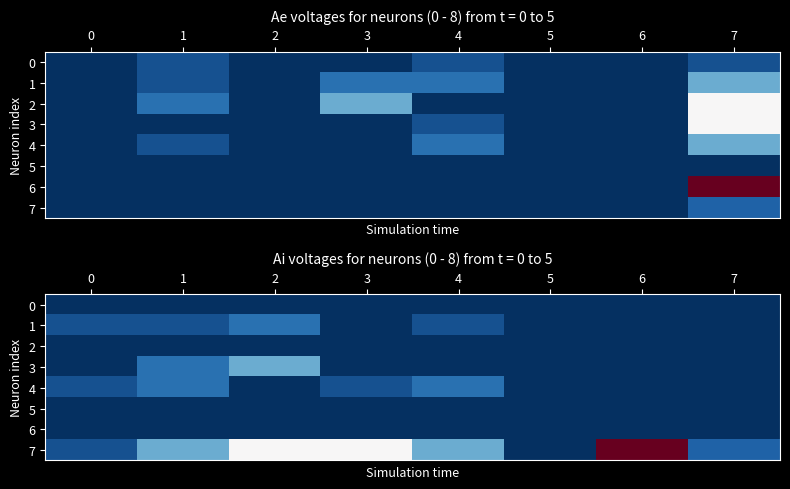

What is the approximate value of 7 at 6?

16.0